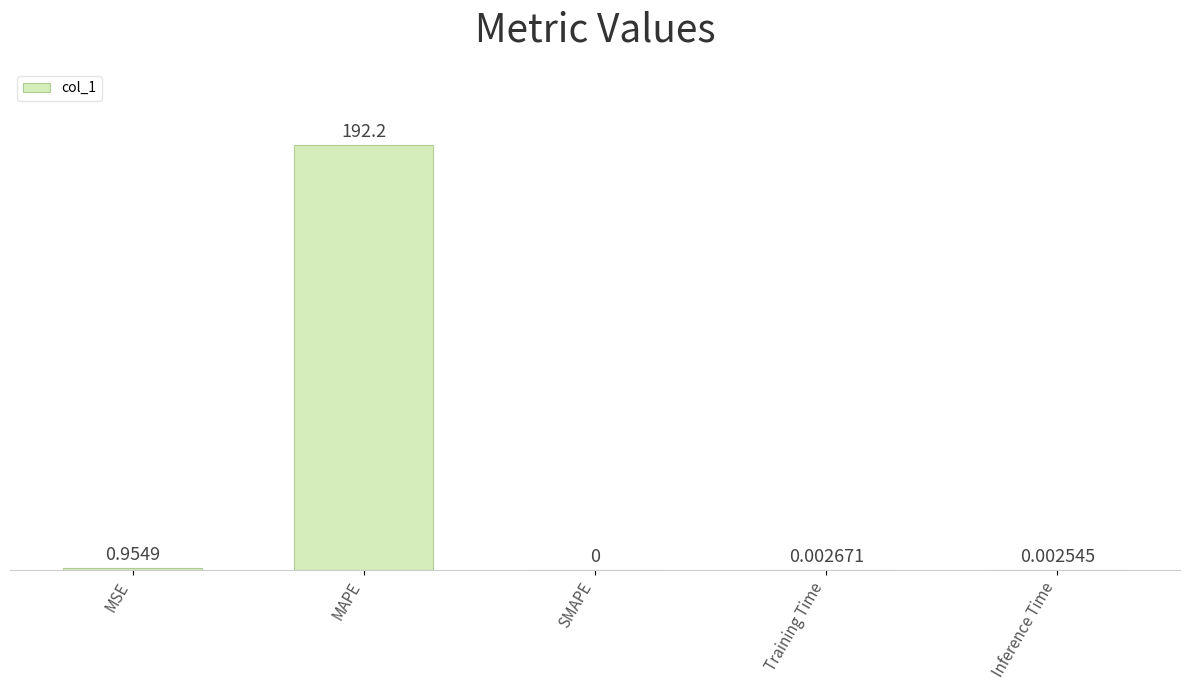

Between Training Time and SMAPE, which is larger?

Training Time